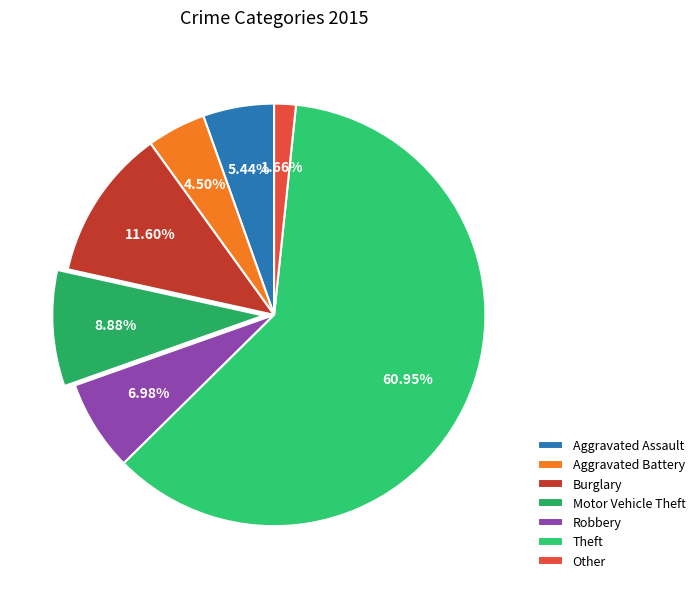

How many slices are in this pie chart?

7